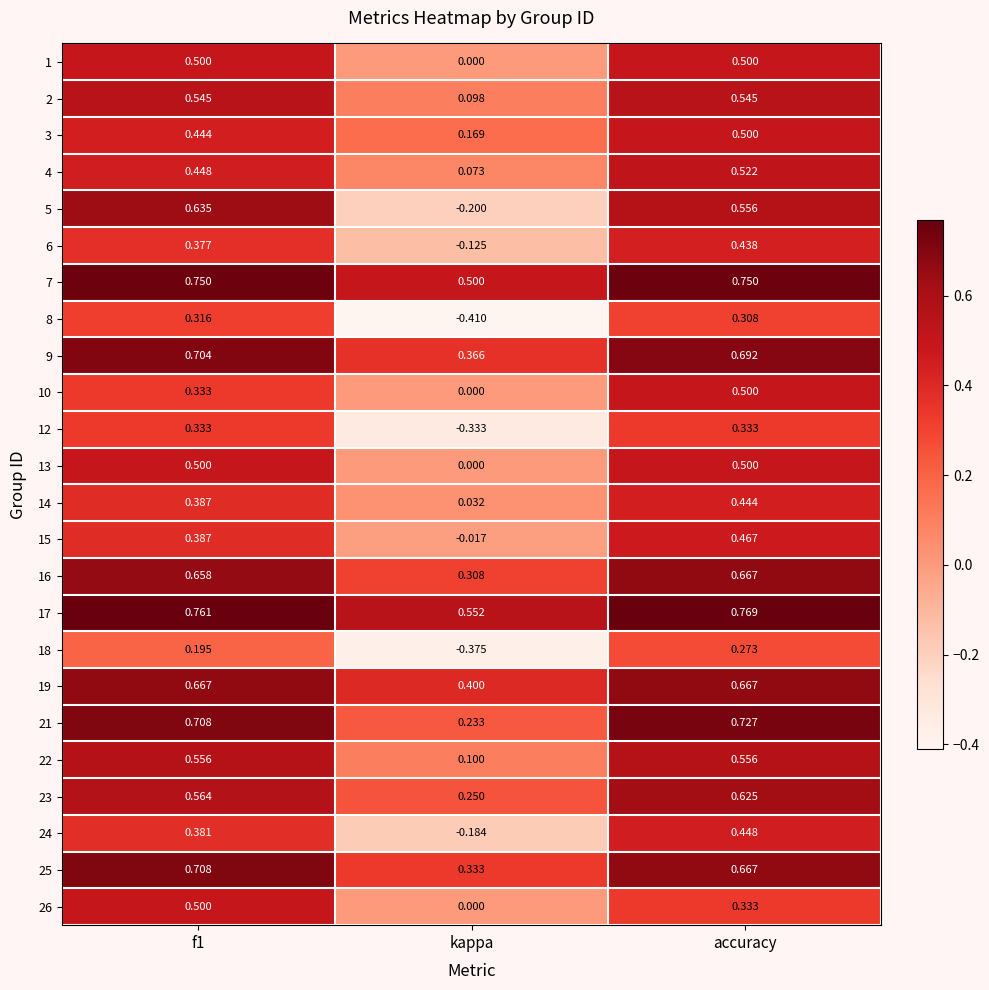

Where is 26 nearest to the value 0?

kappa